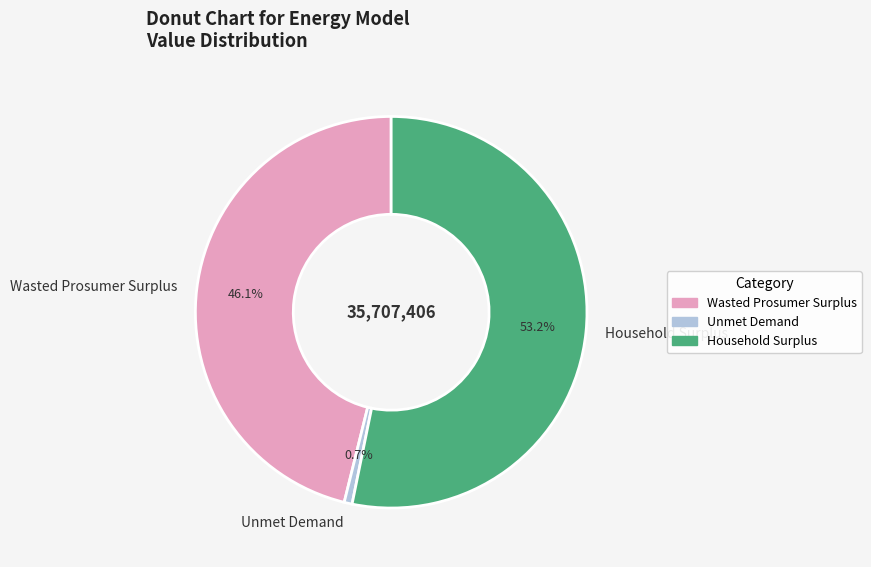

How many slices are in this pie chart?

3